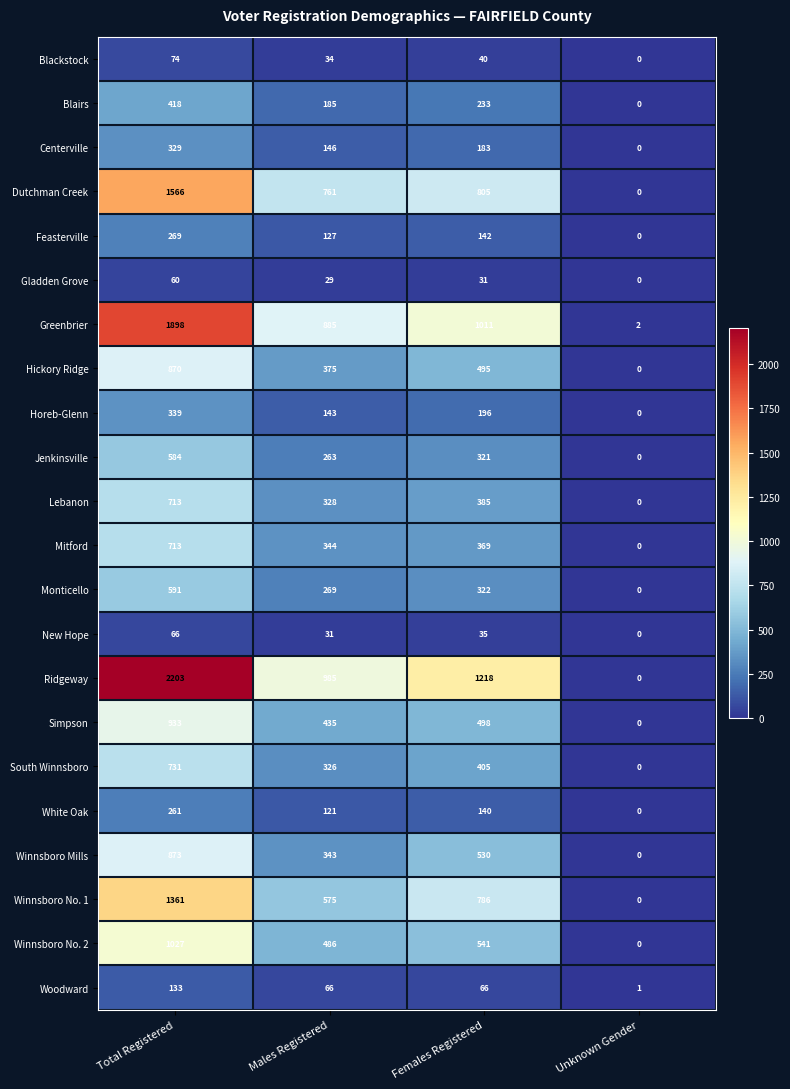

Count the number of data series in this chart.

22